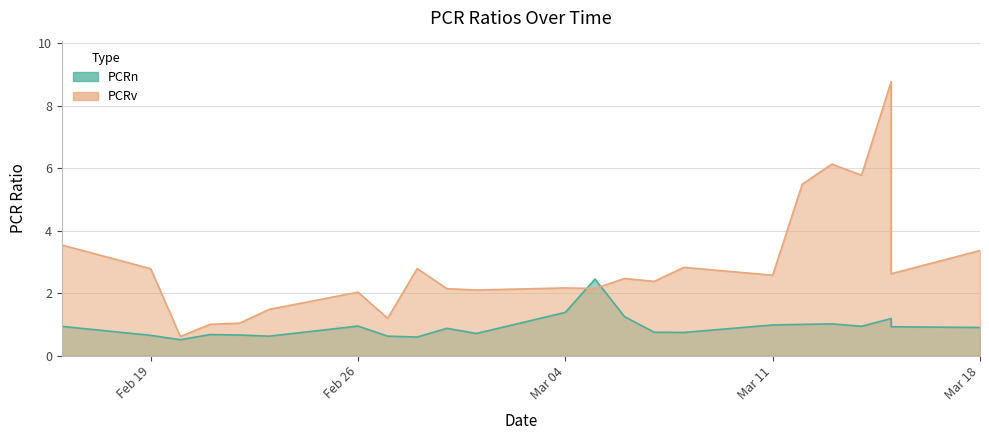

What is the average value of the PCRv series?

2.9